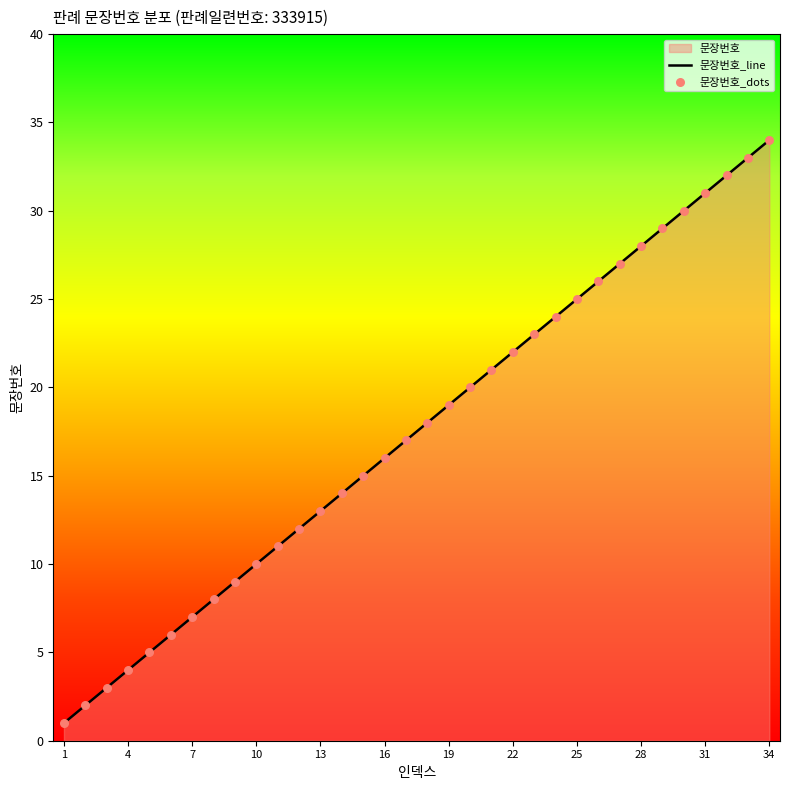

Which has a higher value, 12 or 24?

24